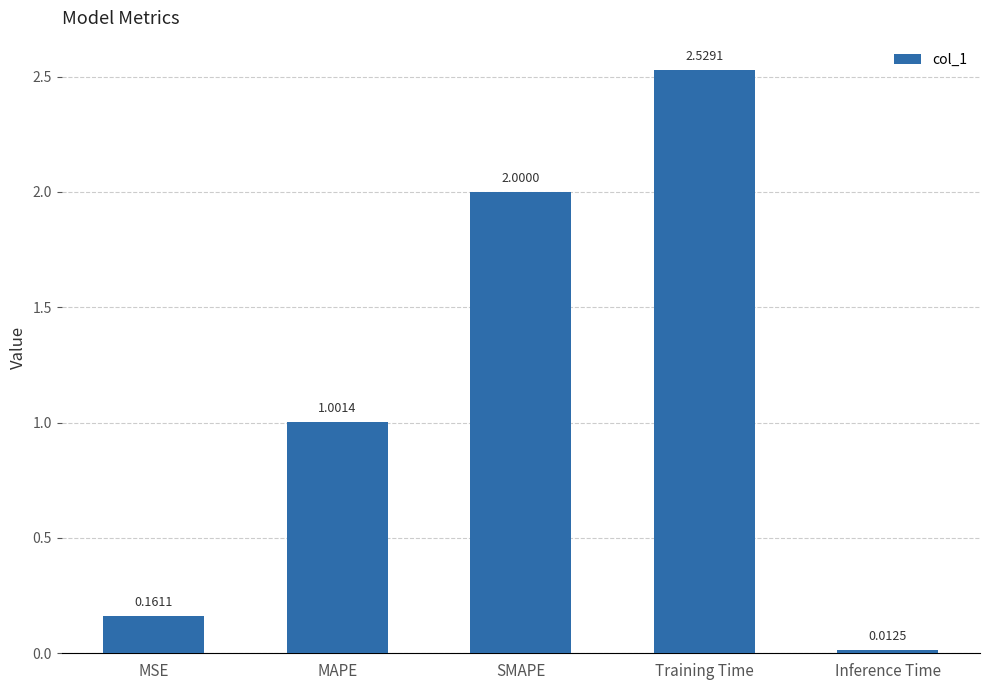

How many data points are less than 1?

2